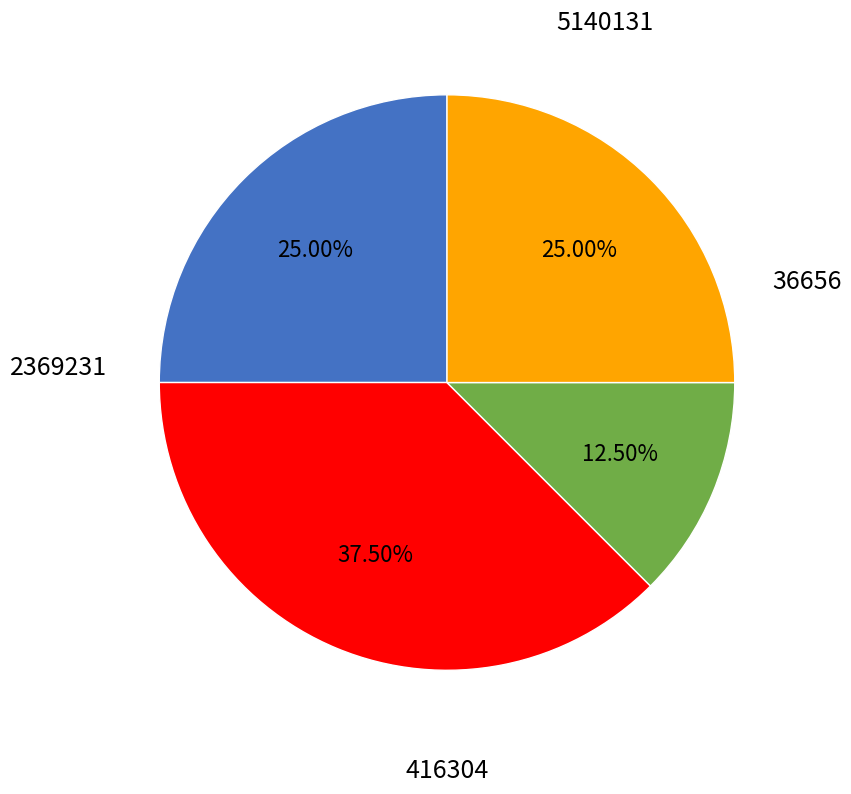

What is the largest slice in the pie chart?

416304